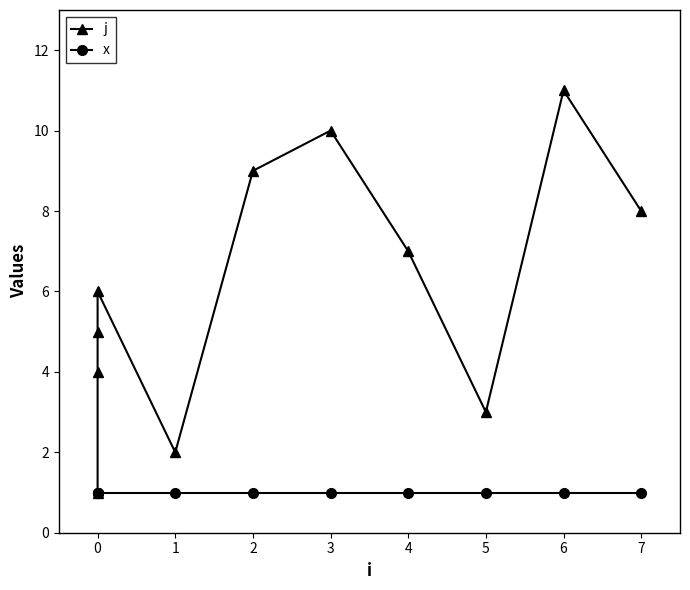

What is the average value of the x series?

1